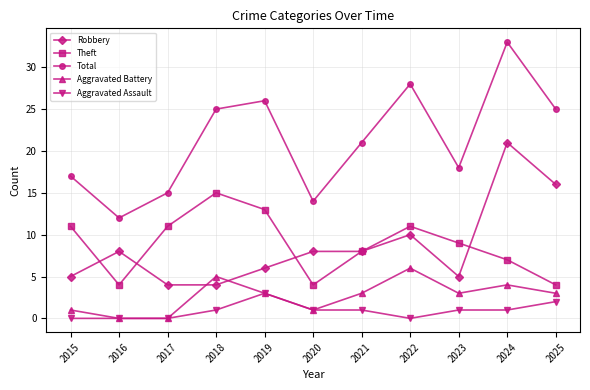

What is the total value across all series at 2019?

51